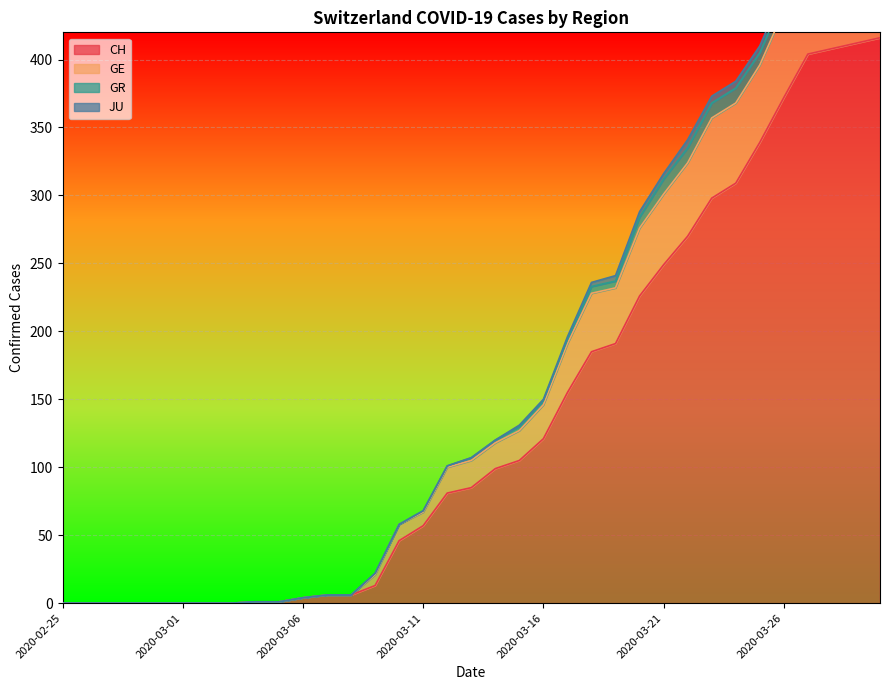

At how many categories does at least one series exceed 372?

8